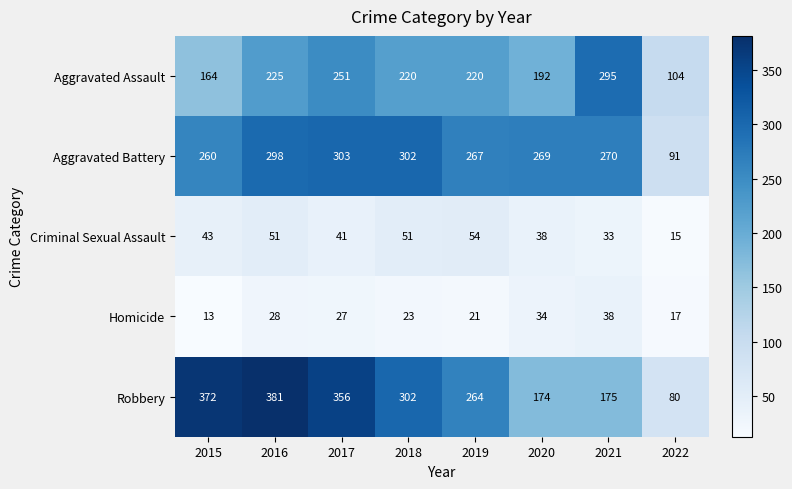

What is the difference between the maximum and minimum values in the Homicide series?

25